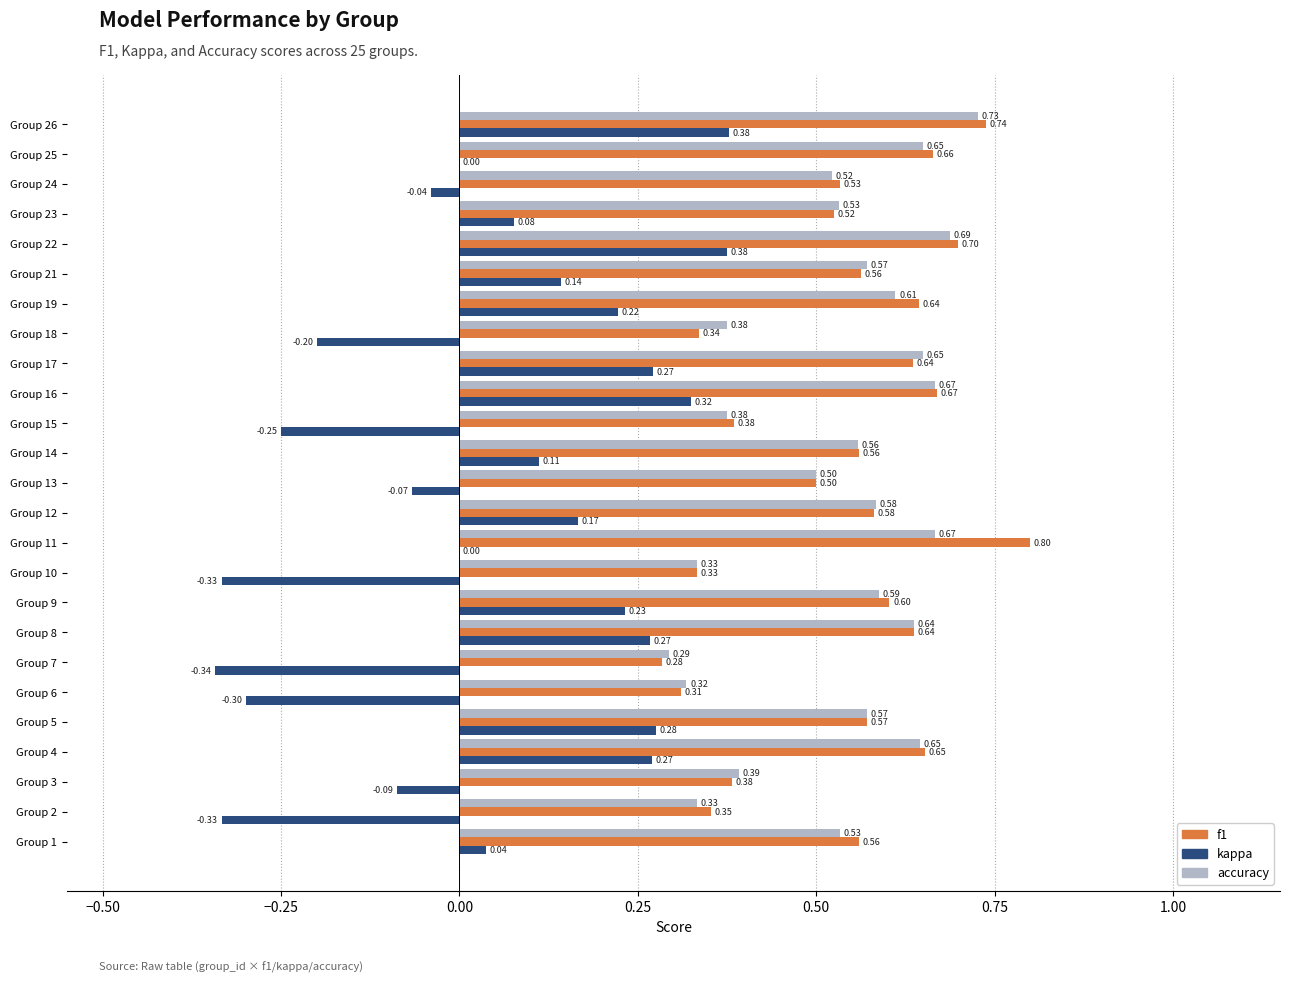

Which series has the largest total across all categories?

f1